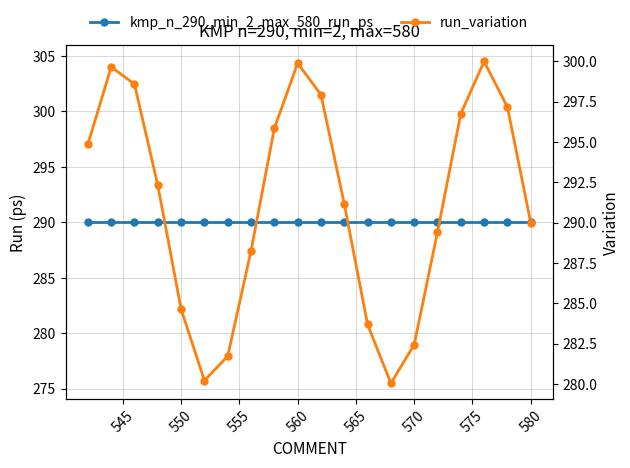

Is this an area chart (filled region under the line)?

No